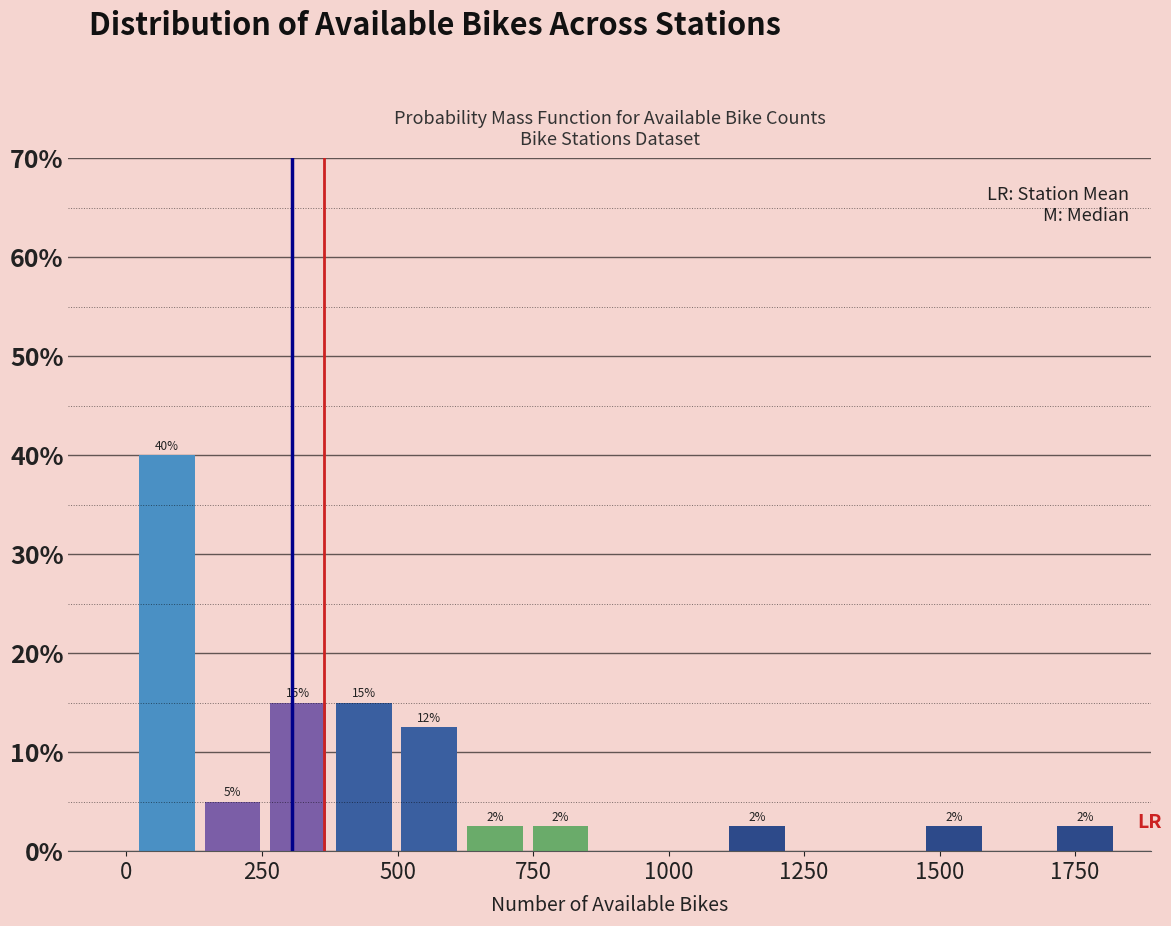

Around what value on the x-axis is the tallest bar? Give the approximate position of its centre, as read against the axis.

50